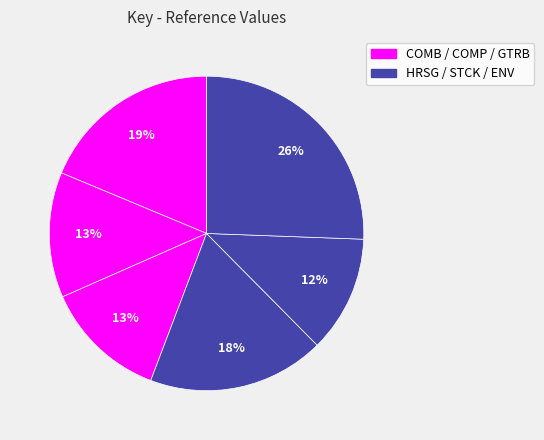

How many slices are in this pie chart?

6